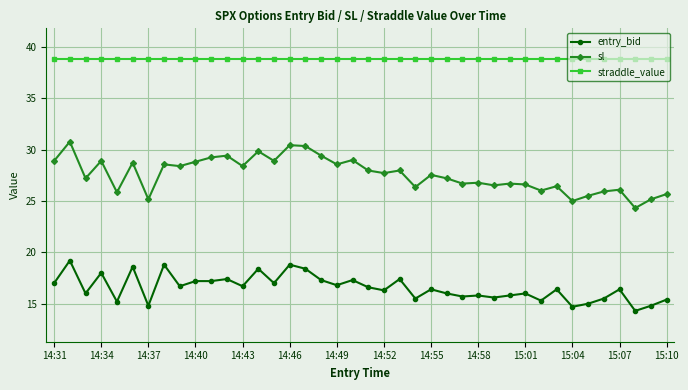

True or false: sl has more than 0 points higher than both neighbors.

True